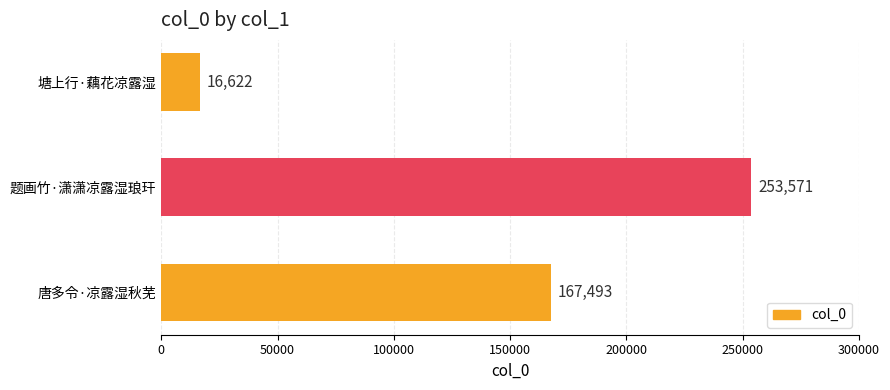

What is the difference between the maximum and minimum values?

236949